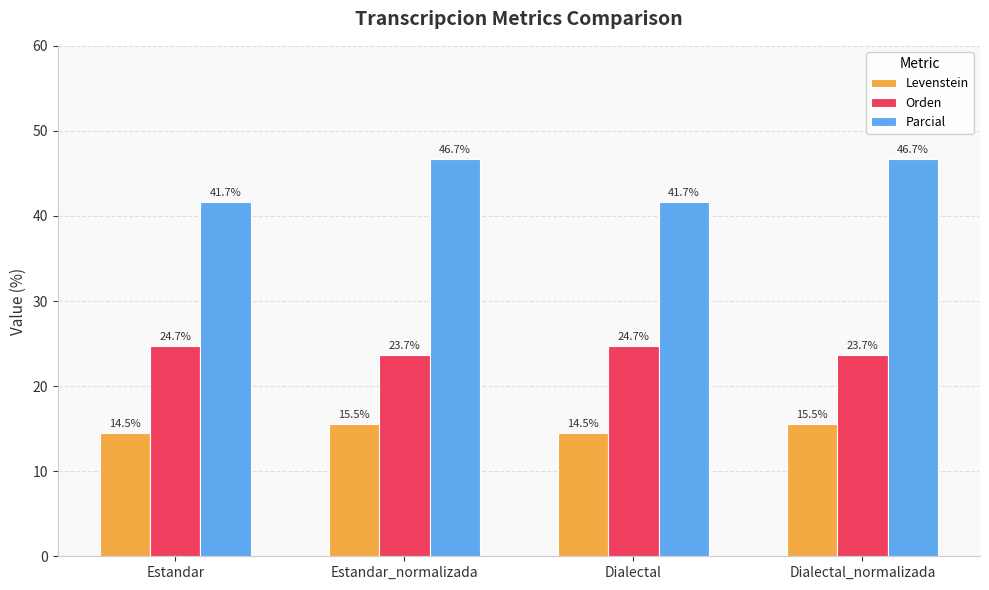

What is the minimum value for Orden?

23.7